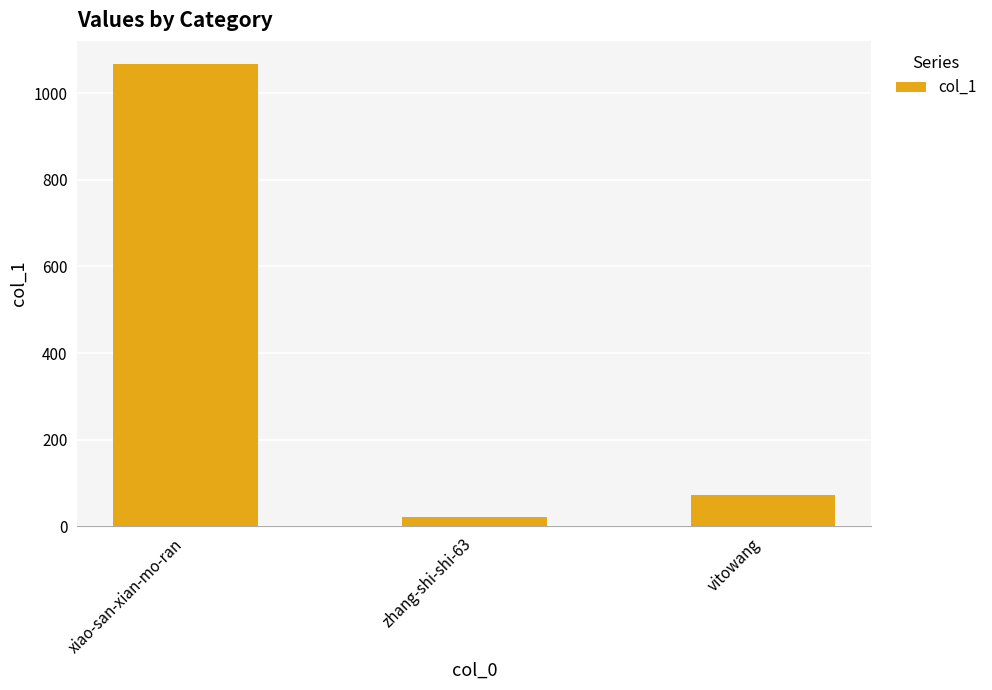

True or false: the data shows 73 at vitowang.

True